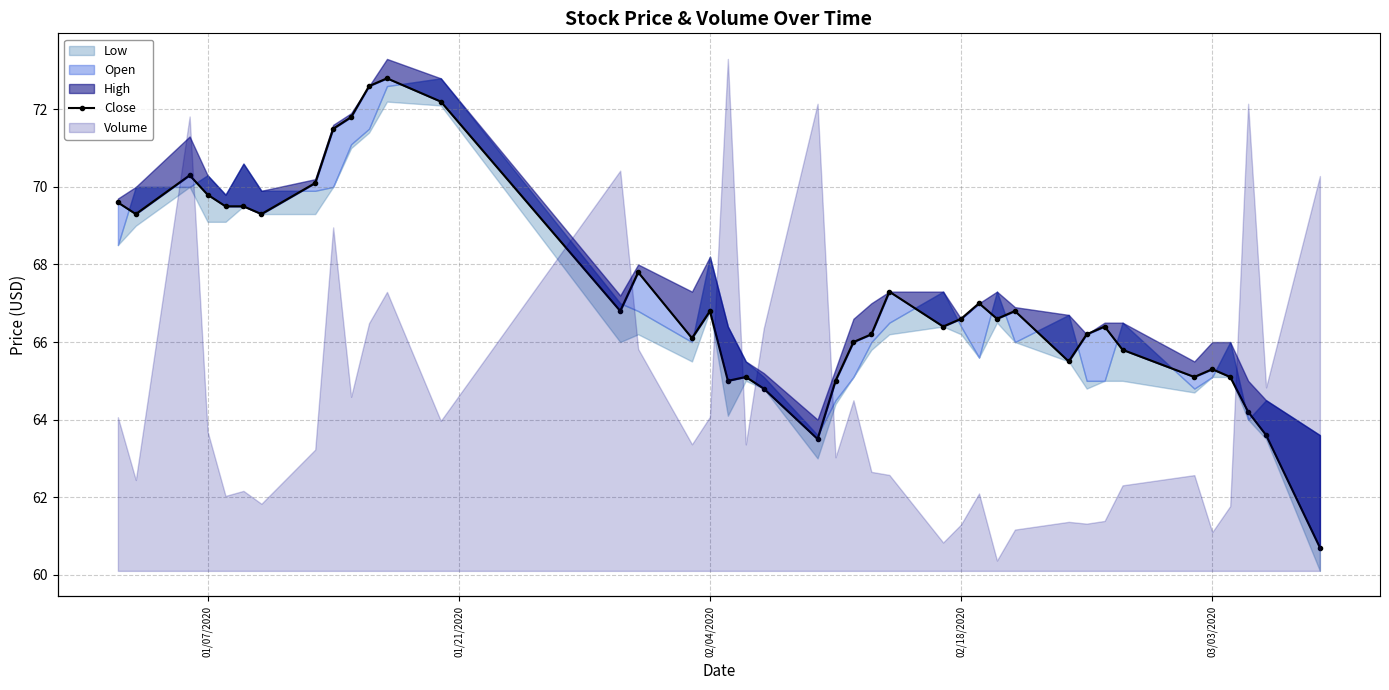

Reading right to left, extract all data points from this chart.

60.7	63.6	64.2	65.1	65.3	65.1	65.8	66.4	66.2	65.5	66.8	66.6	67.0	66.6	66.4	67.3	66.2	66.0	65.0	63.5	64.8	65.1	65.0	66.8	66.1	67.8	66.8	72.2	72.8	72.6	71.8	71.5	70.1	69.3	69.5	69.5	69.8	70.3	69.3	69.6